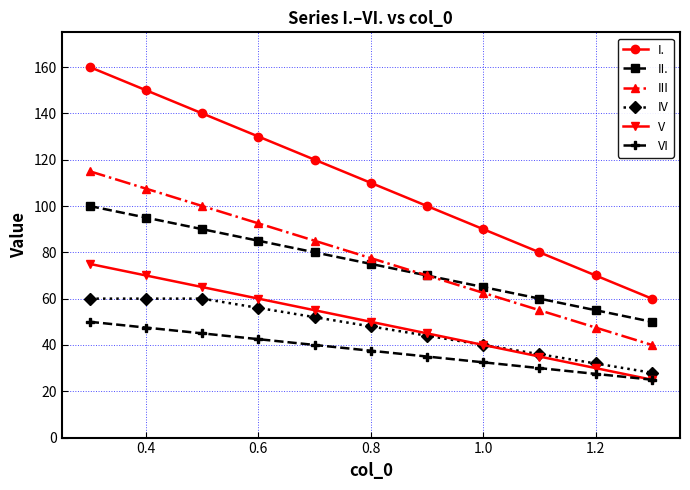

Which series has the widest spread of values?

I.